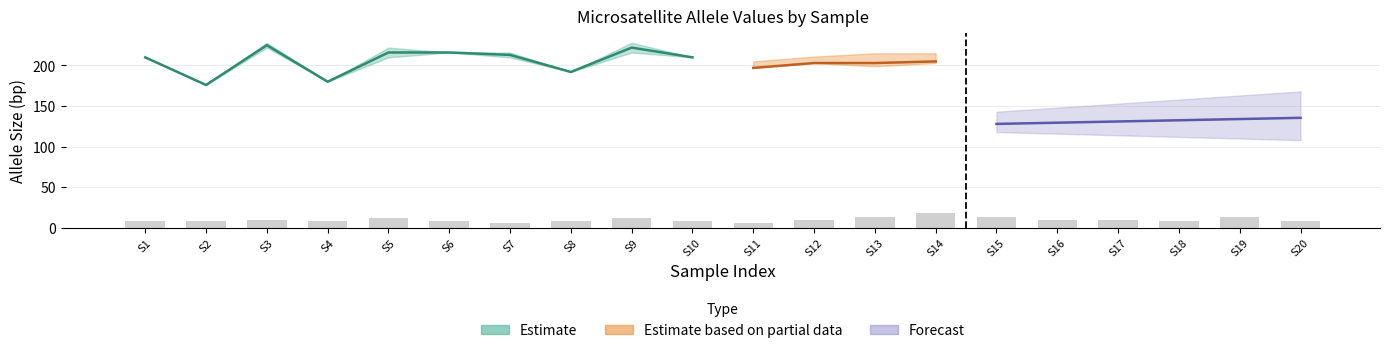

Between 97 and 97, which is larger?

97